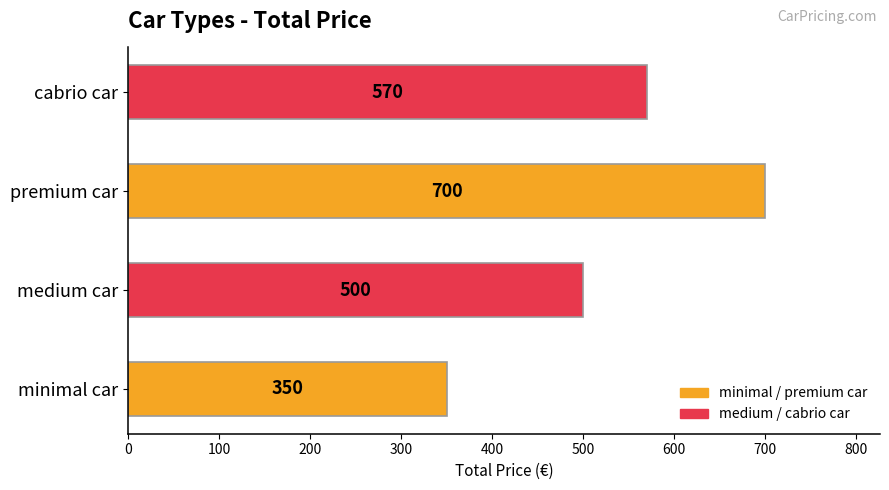

How many values are between 500 and 700?

3